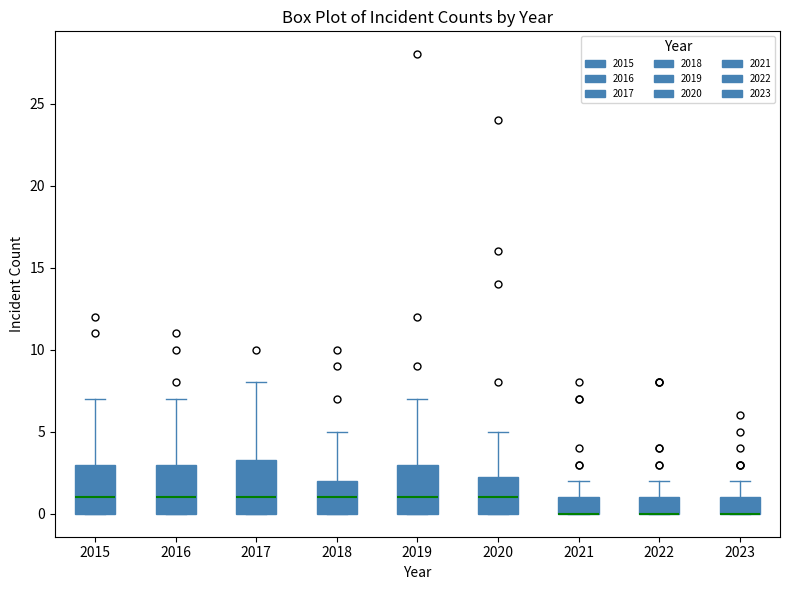

Reading left to right, read every box against the y-axis: the position of its median line, the range the box covers, and the ends of its whiskers. The values are not printed on the chart, so give them approximately, as read against the axis.

2015: median 1.0, box 0.0 to 3.0, whiskers 0.0 to 7.0
2016: median 1.0, box 0.0 to 3.0, whiskers 0.0 to 7.0
2017: median 1.0, box 0.0 to 3.5, whiskers 0.0 to 8.0
2018: median 1.0, box 0.0 to 2.0, whiskers 0.0 to 5.0
2019: median 1.0, box 0.0 to 3.0, whiskers 0.0 to 7.0
2020: median 1.0, box 0.0 to 2.5, whiskers 0.0 to 5.0
2021: median 0.0 (drawn on the box's lower edge), box 0.0 to 1.0, whiskers 0.0 to 2.0
2022: median 0.0 (drawn on the box's lower edge), box 0.0 to 1.0, whiskers 0.0 to 2.0
2023: median 0.0 (drawn on the box's lower edge), box 0.0 to 1.0, whiskers 0.0 to 2.0